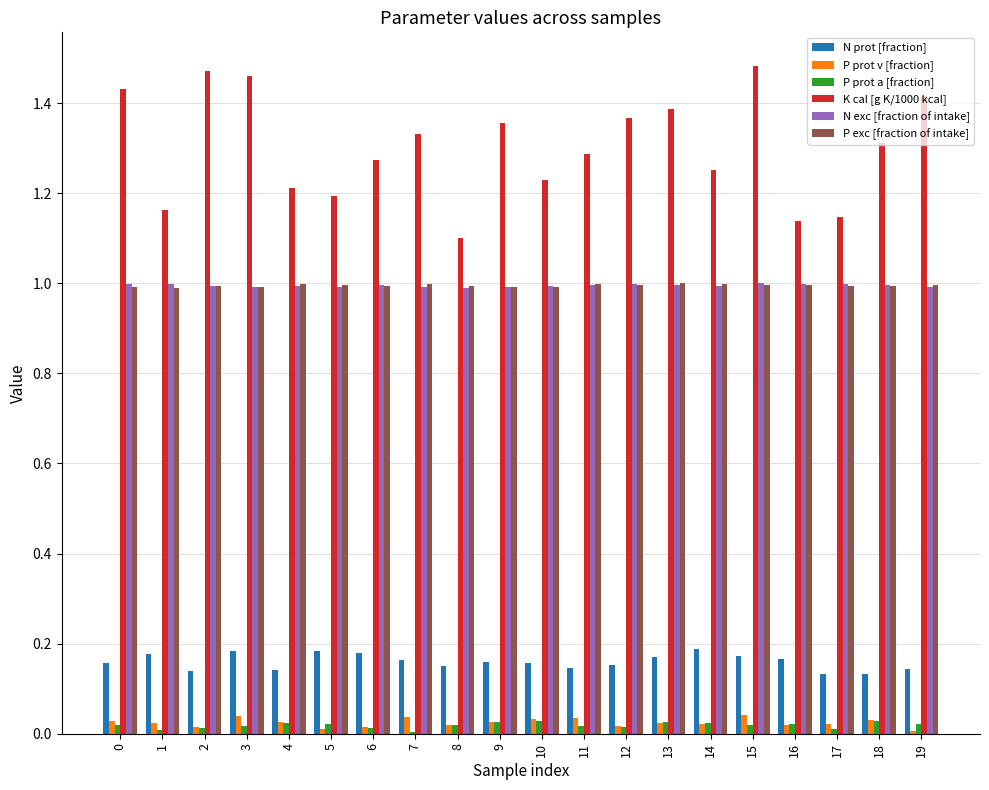

Is it true that N exc [fraction of intake] equals 1.8 at 3?

False